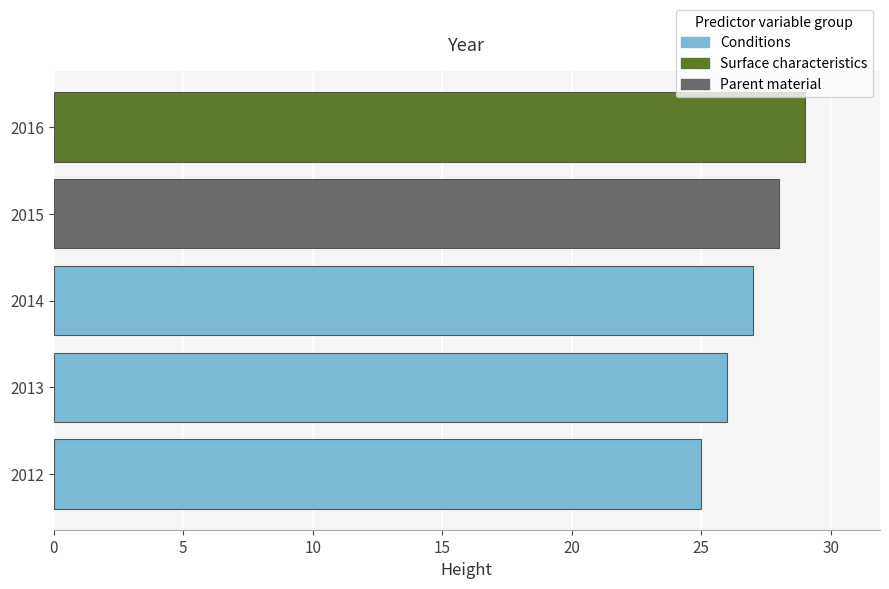

Approximately how many times larger is the value at 2013 compared to 2015?

0.9